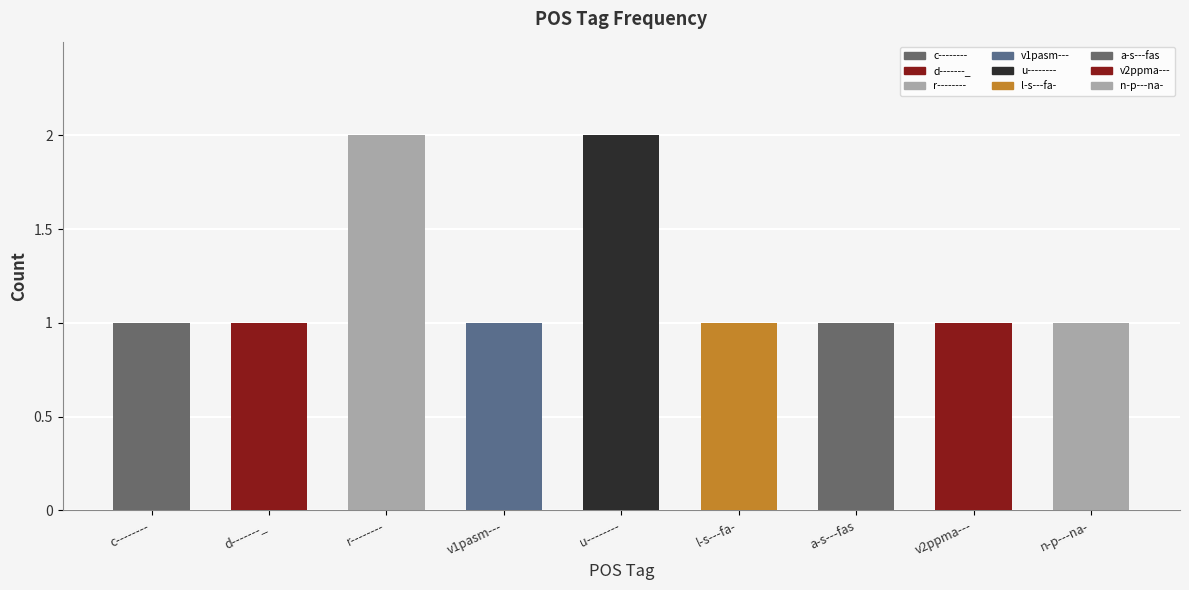

Count the values in the range 1 to 2.

9